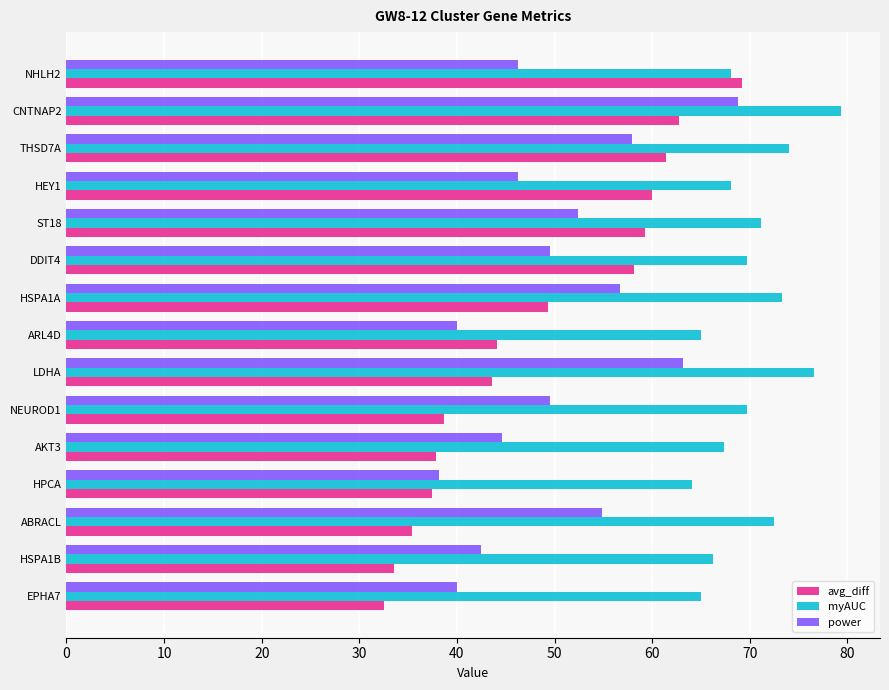

What is the smallest value displayed?

32.6